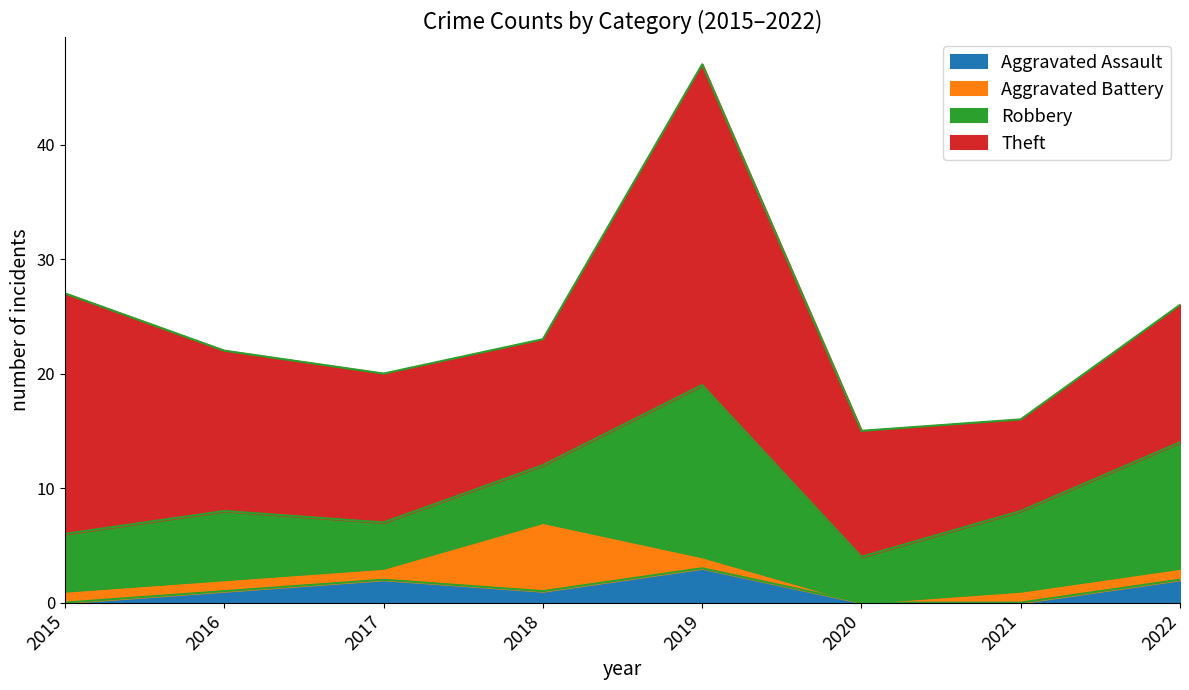

Is the value of Aggravated Battery at 2017 greater than the value of Robbery at 2015?

No